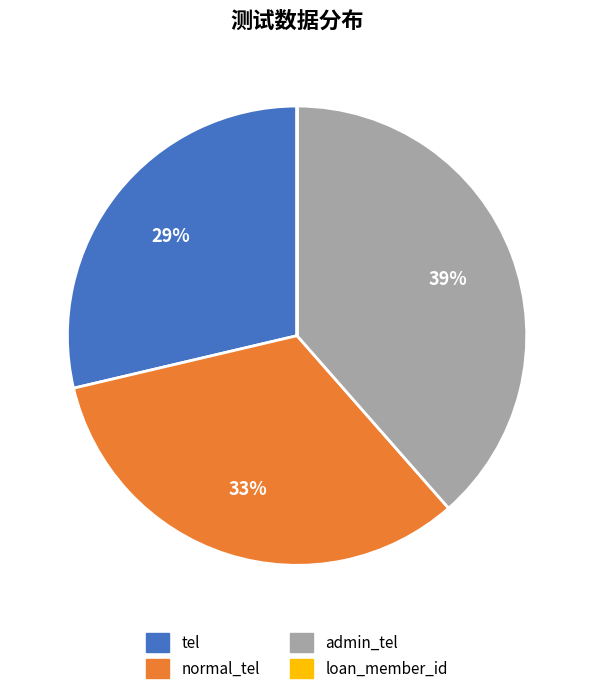

Between normal_tel and tel, which is larger?

normal_tel